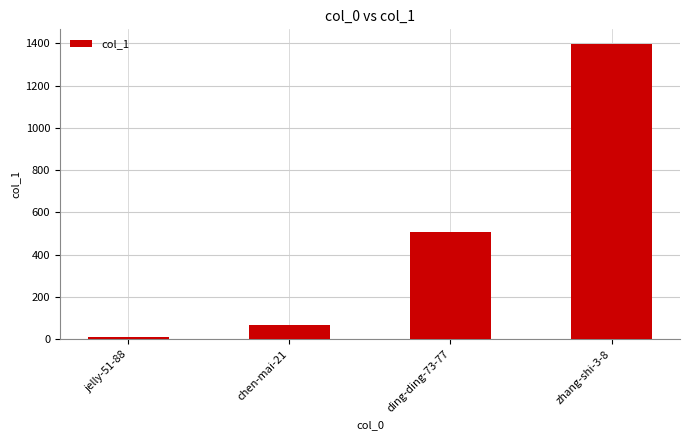

What is the value of the 2nd bar from the left?

66